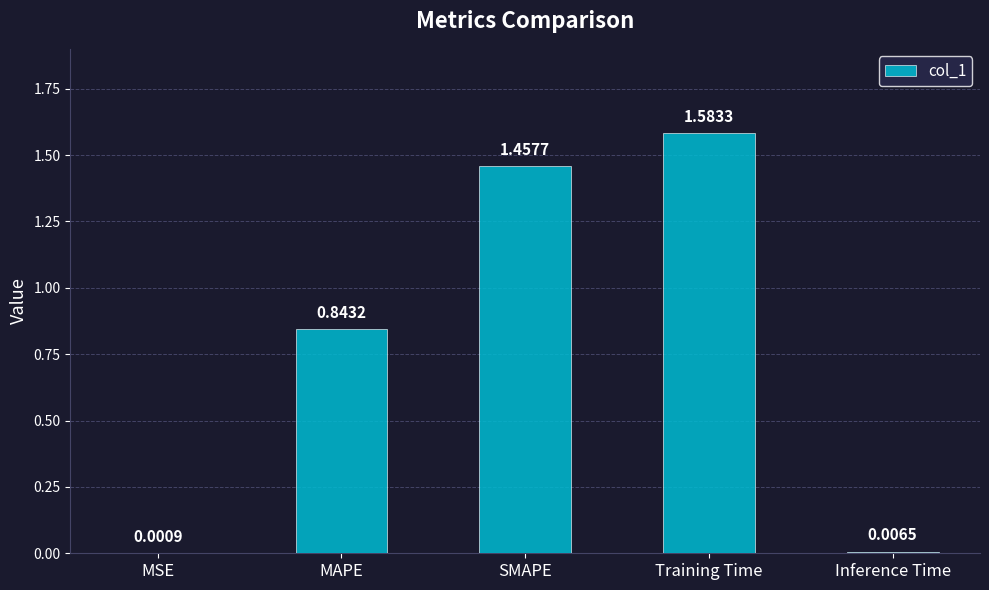

Which label corresponds to the largest value in the chart?

Training Time